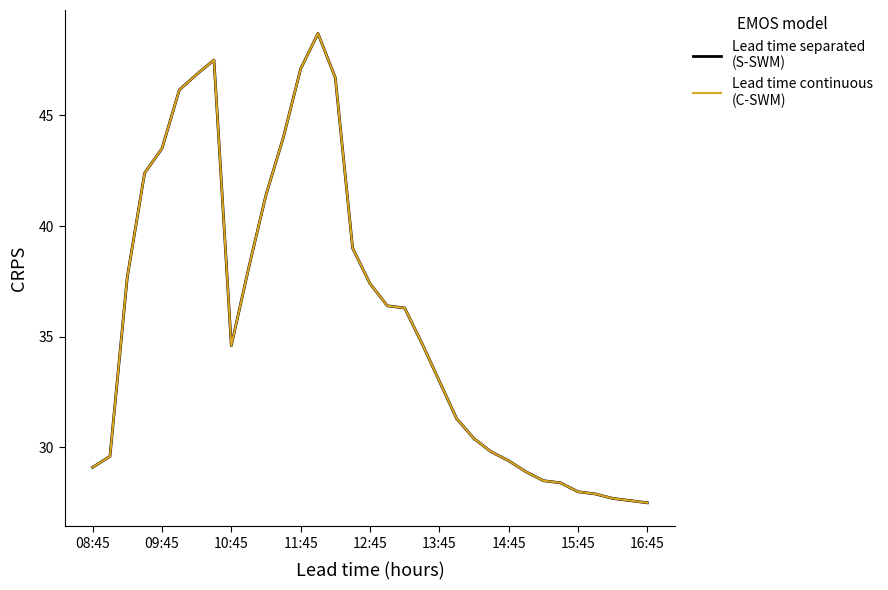

Is it true that Lead time continuous
(C-SWM) equals 25.8 at 9?

False